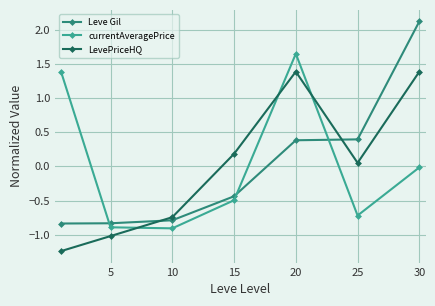

At how many categories does at least one series exceed 2?

1